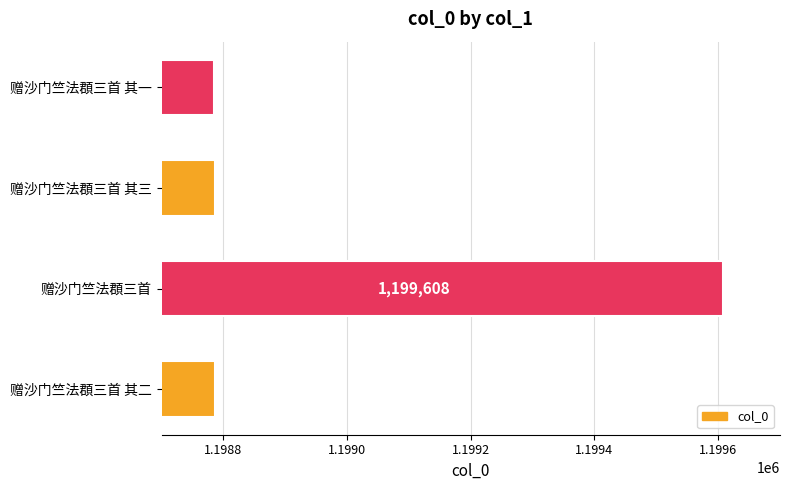

Does the chart contain any negative values?

No